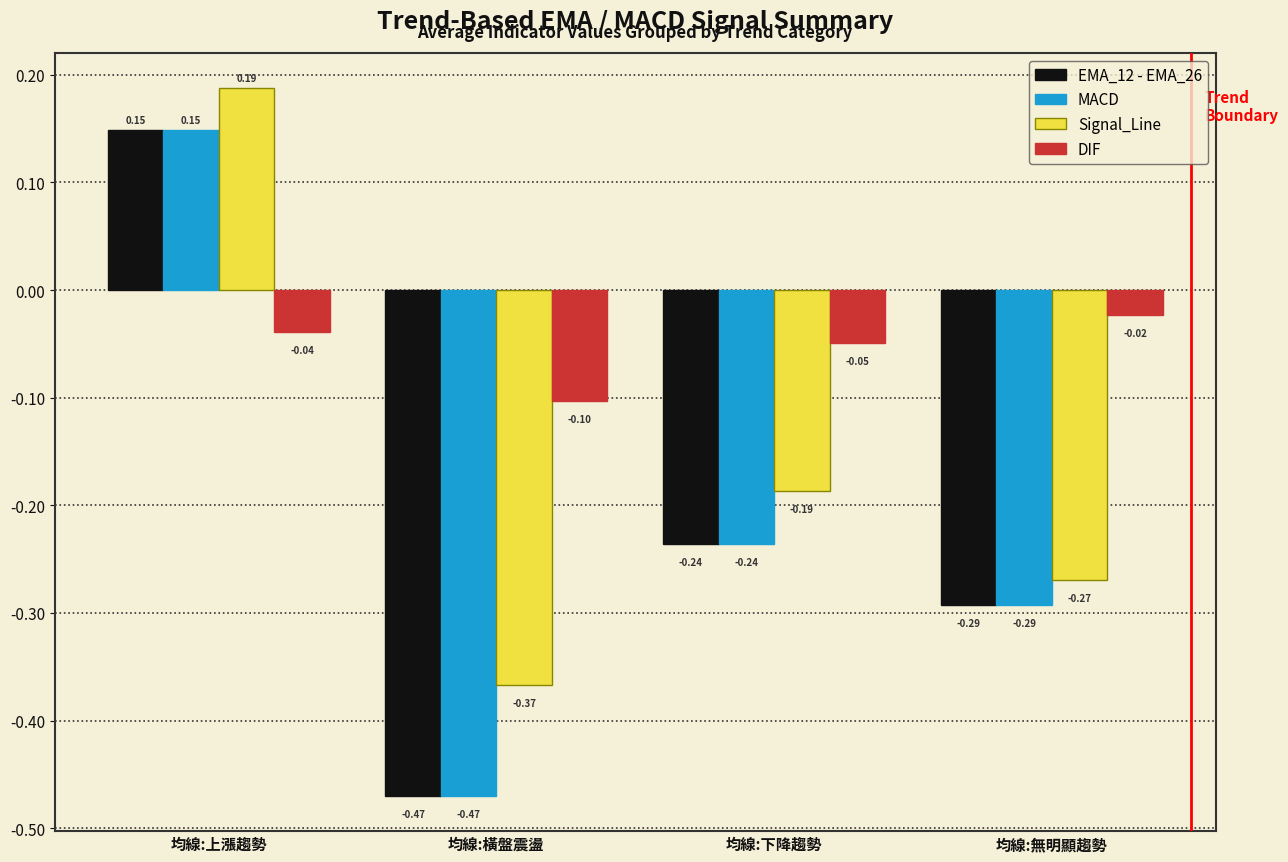

At which label is DIF closest to 0?

均線:無明顯趨勢